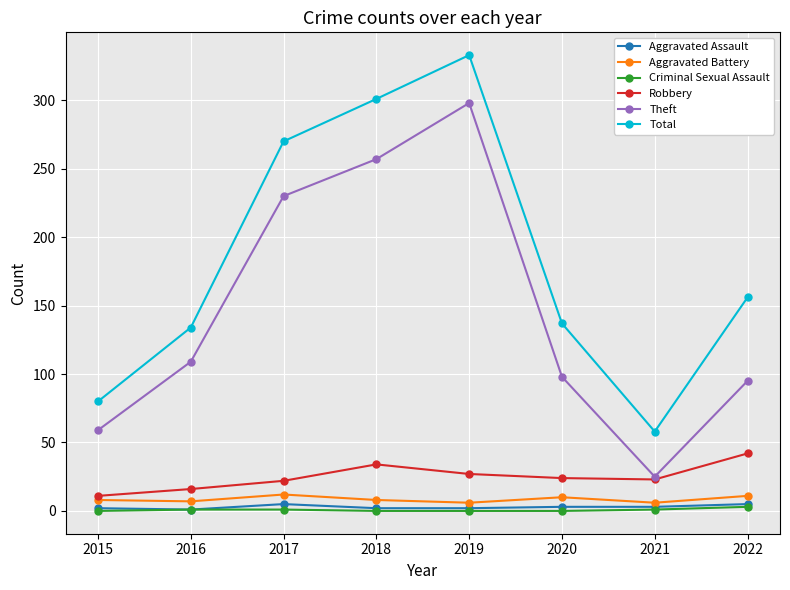

How many lines are shown in the chart?

6